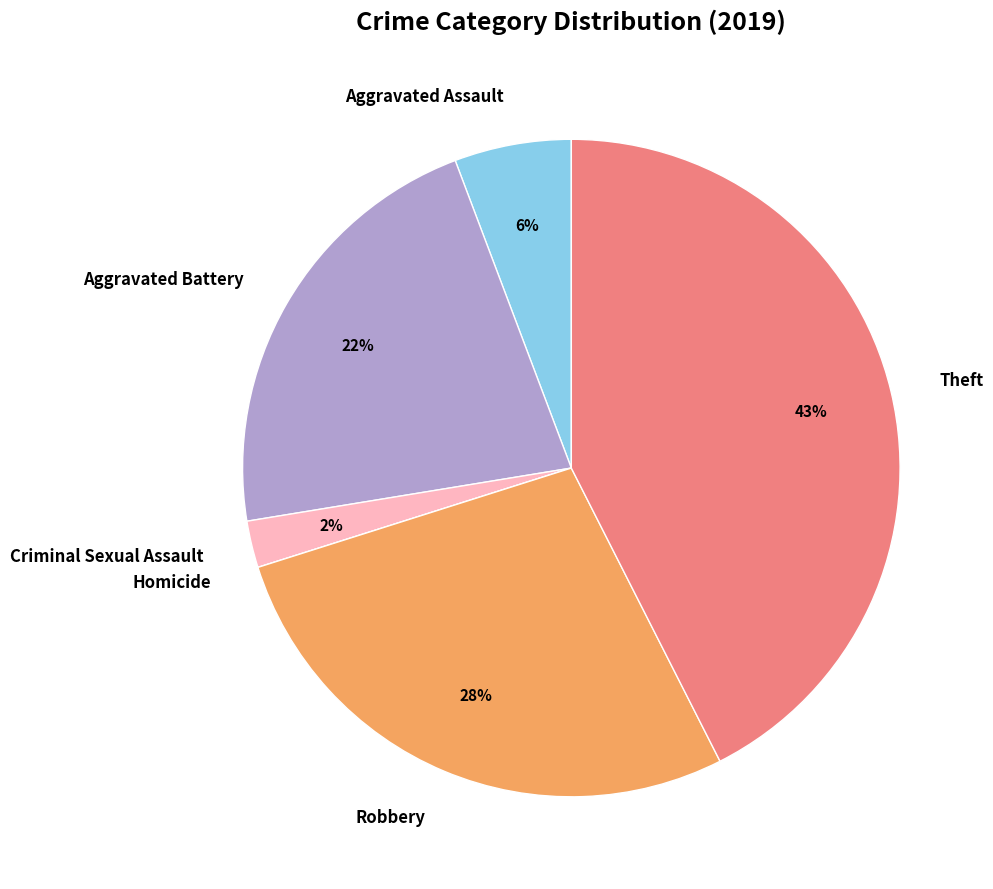

Is Theft the majority of the pie?

No